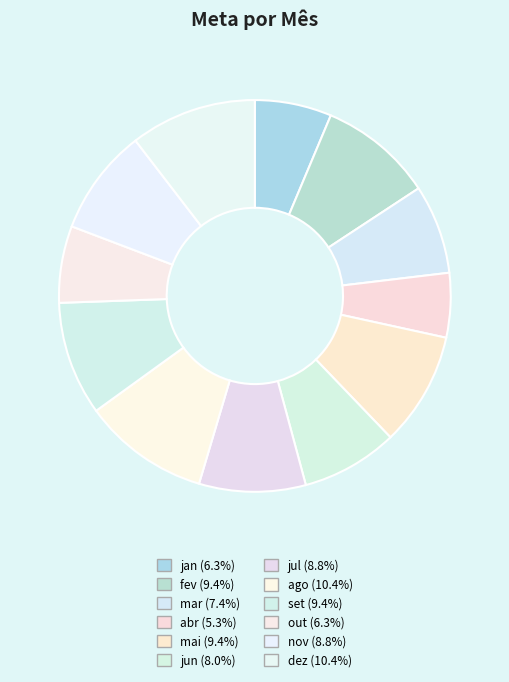

What is the largest slice in the pie chart?

ago